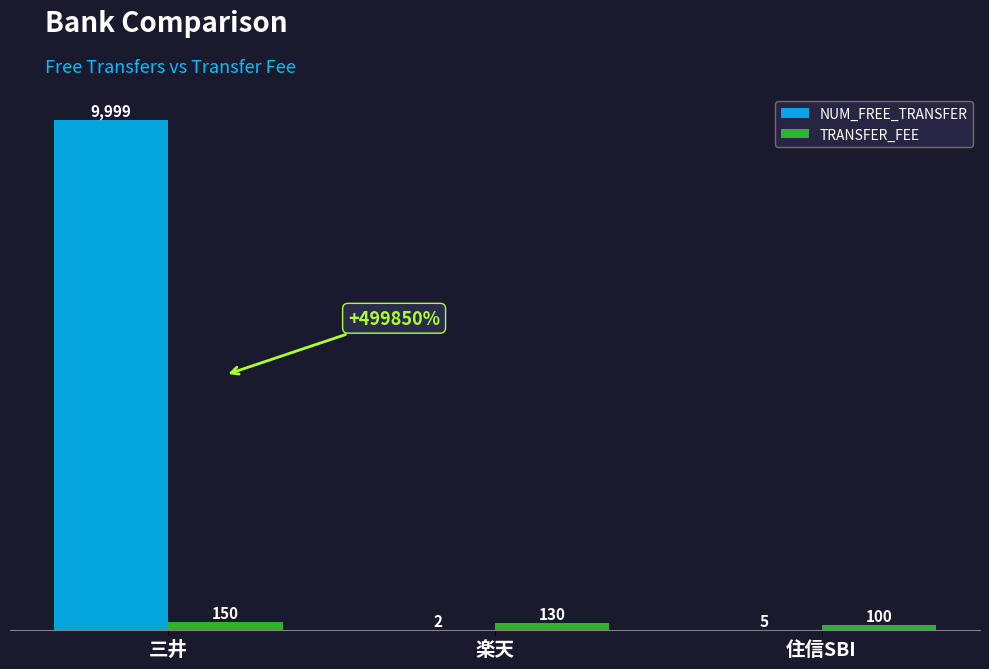

Is the value of TRANSFER_FEE at 楽天 greater than the value of NUM_FREE_TRANSFER at 楽天?

Yes